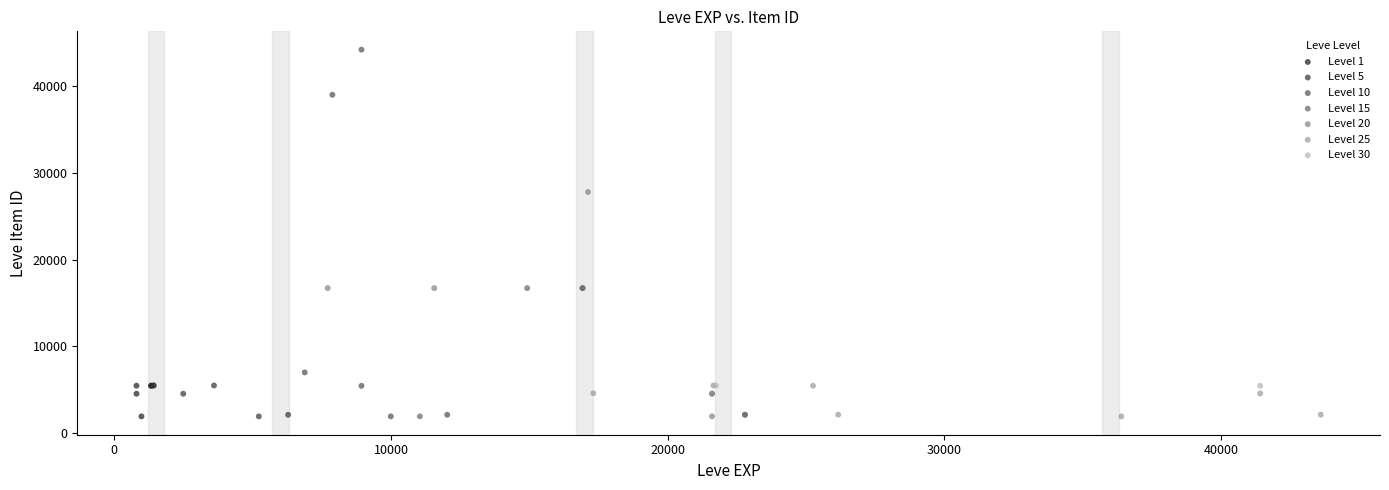

Which series contains the highest Y value?

Level 10